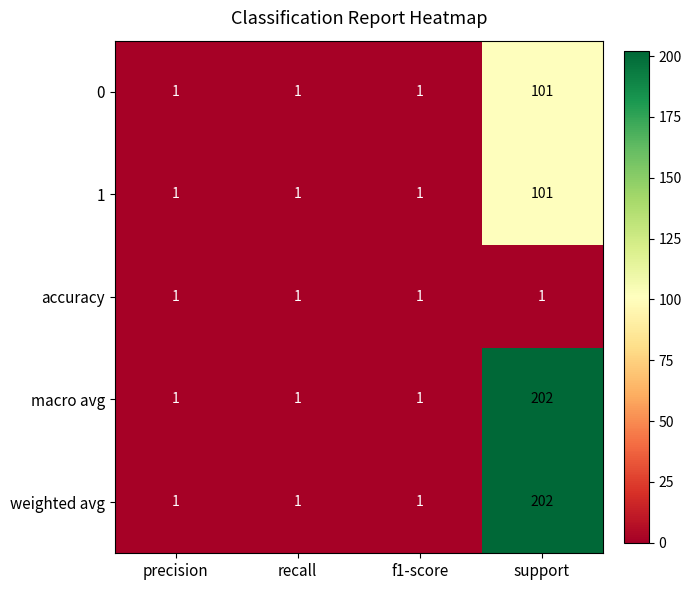

What is the total value across all series at recall?

5